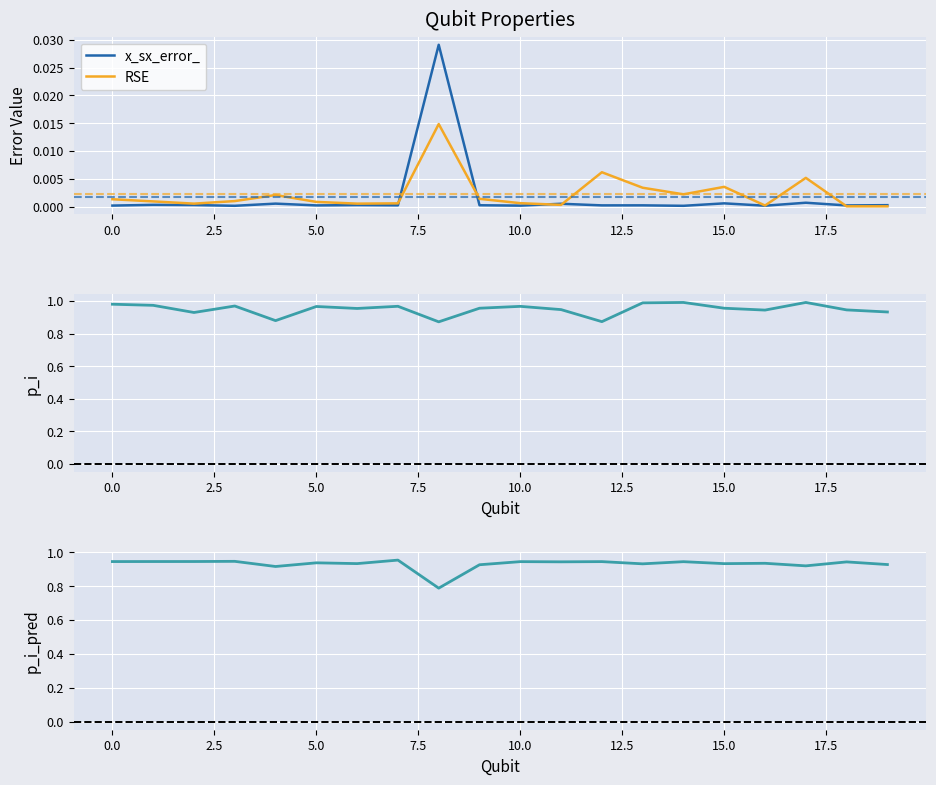

Which series changed the most between −2.5 and 15.0?

p_i